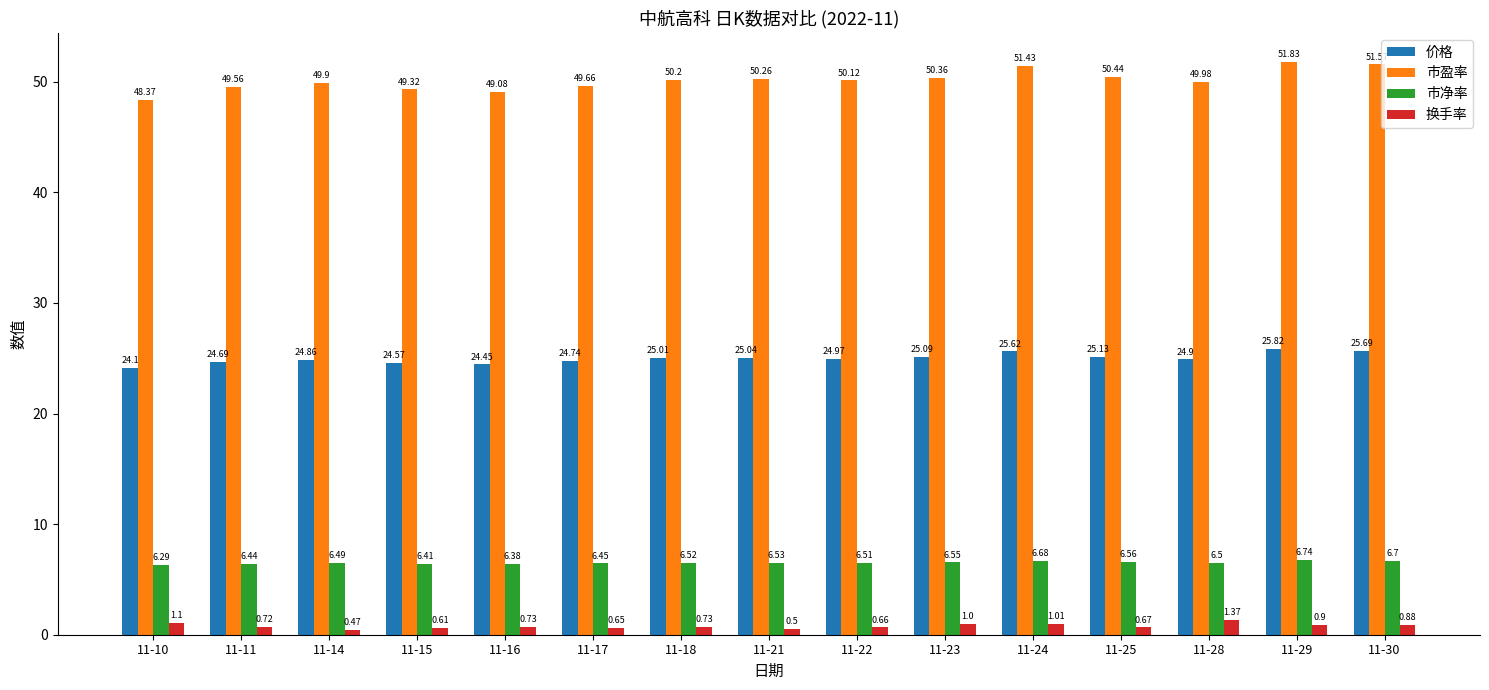

What is the value of the 价格 bar at the 11th from the left?

25.6